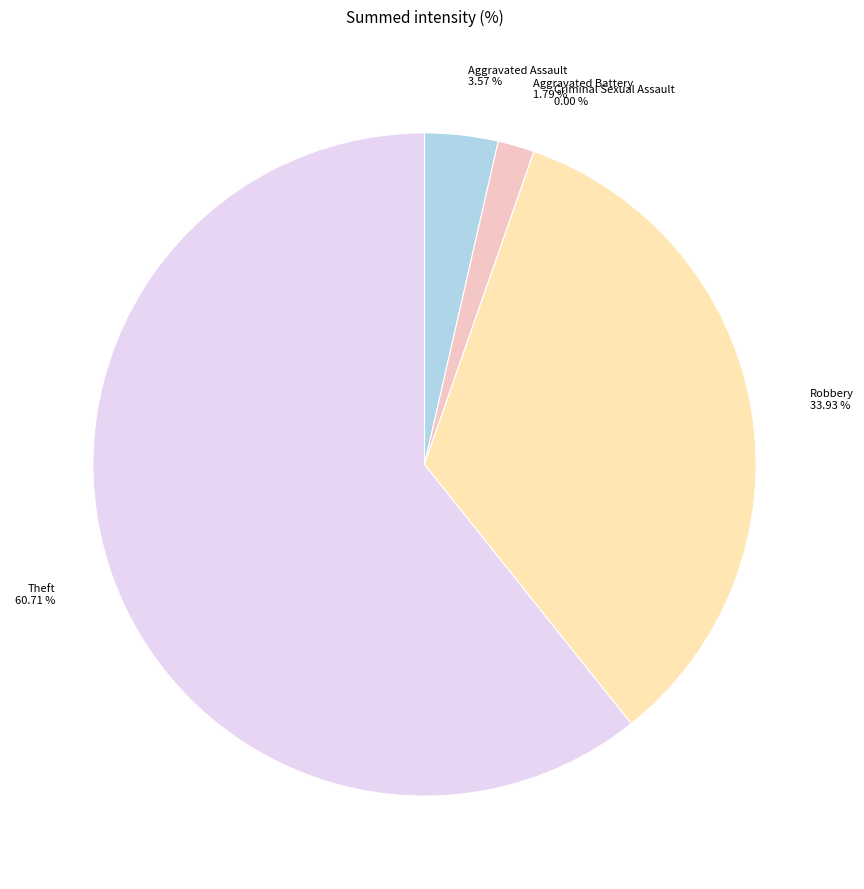

Combined, what portion of the pie is Aggravated Battery and Aggravated Assault?

5.4%